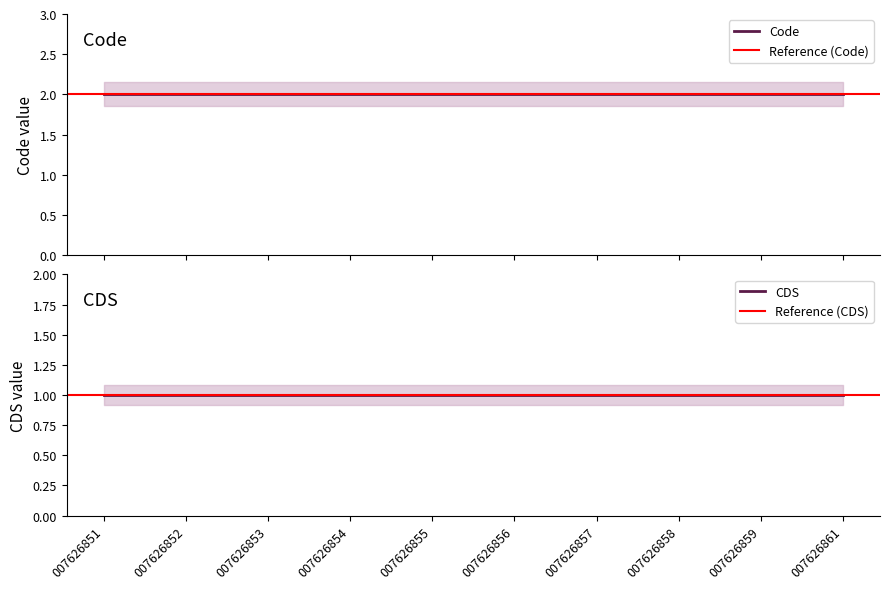

What is the highest value of the CDS series?

1